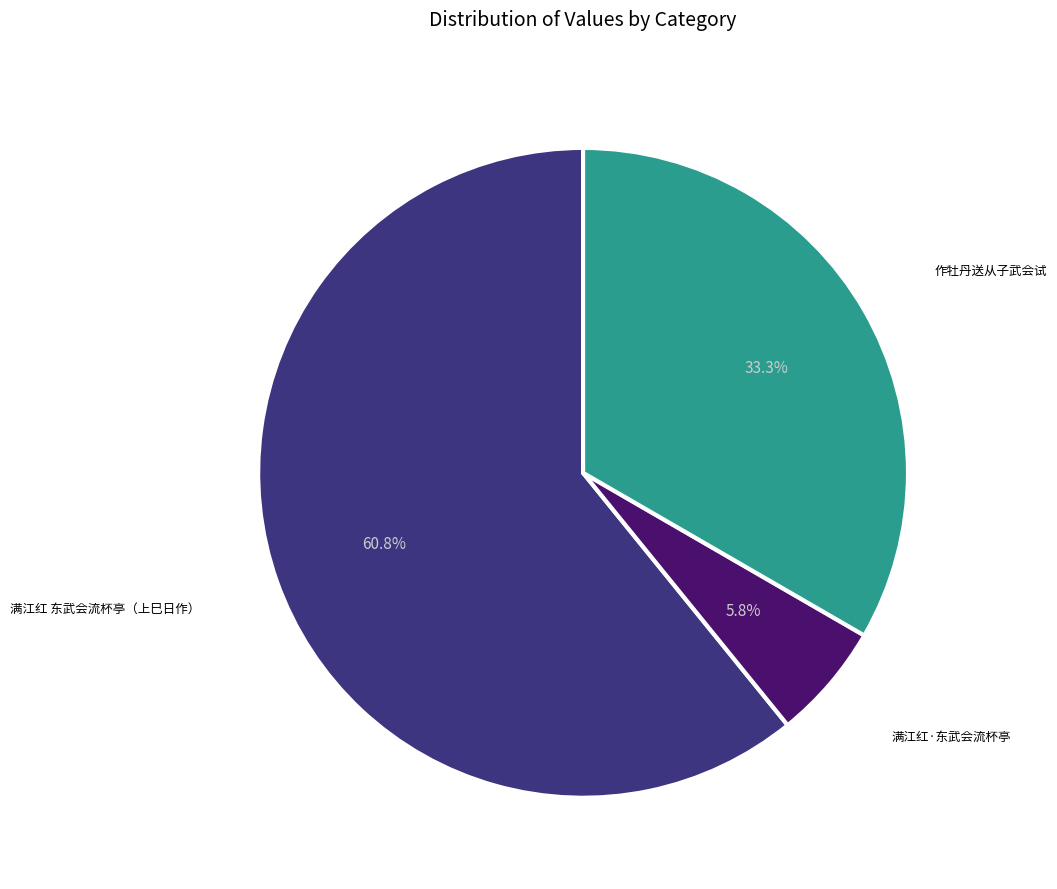

Is there a majority slice in this chart?

Yes